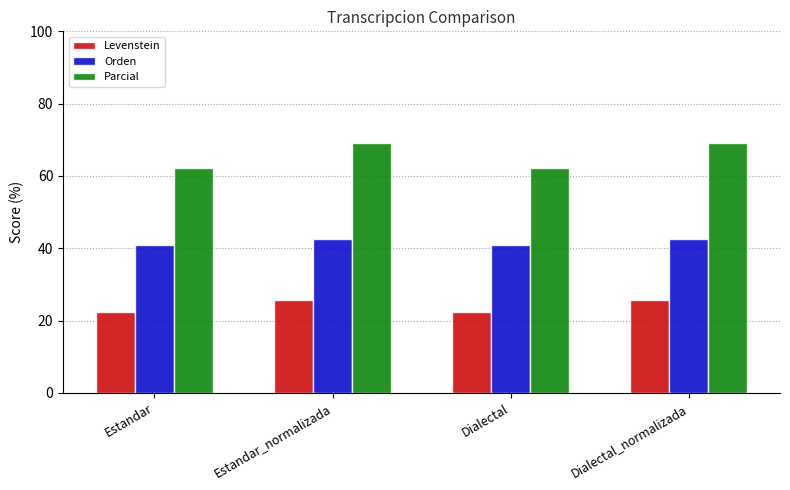

How many data points in Levenstein are less than 25?

2